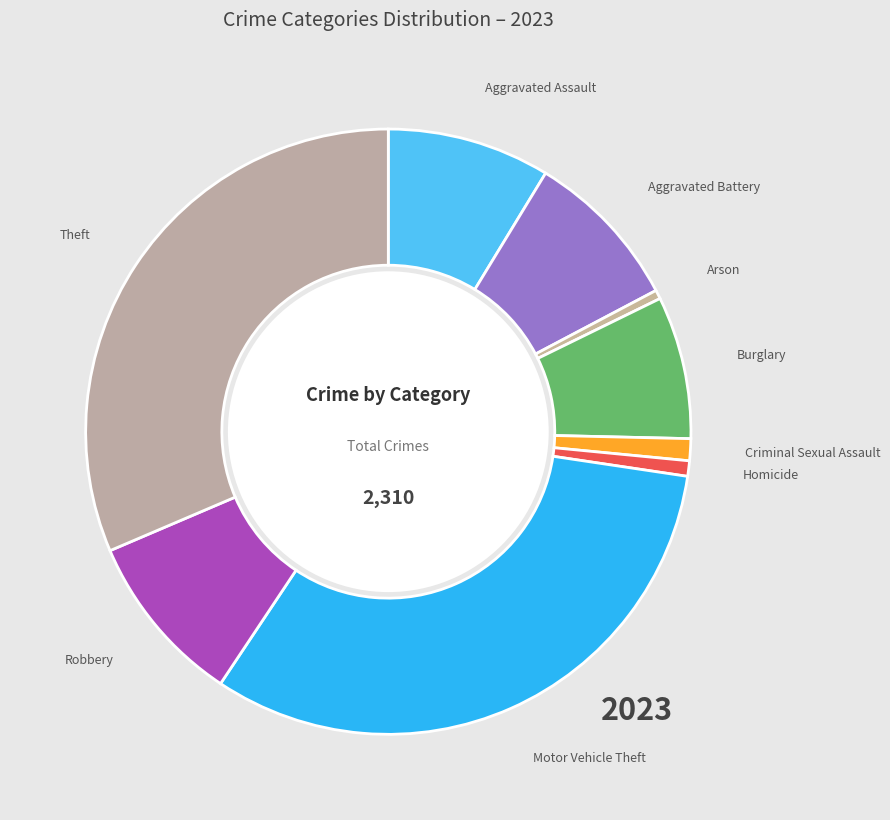

Do Burglary and Motor Vehicle Theft together represent more than half of the pie?

No